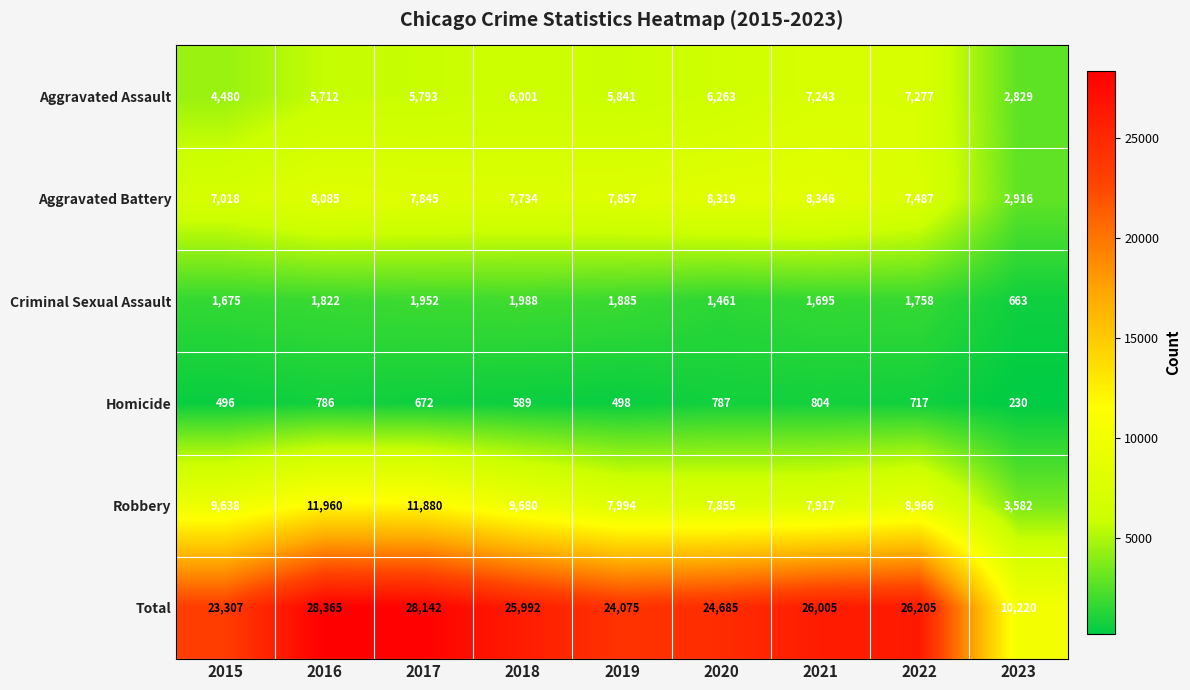

How many data points does each series have?

9